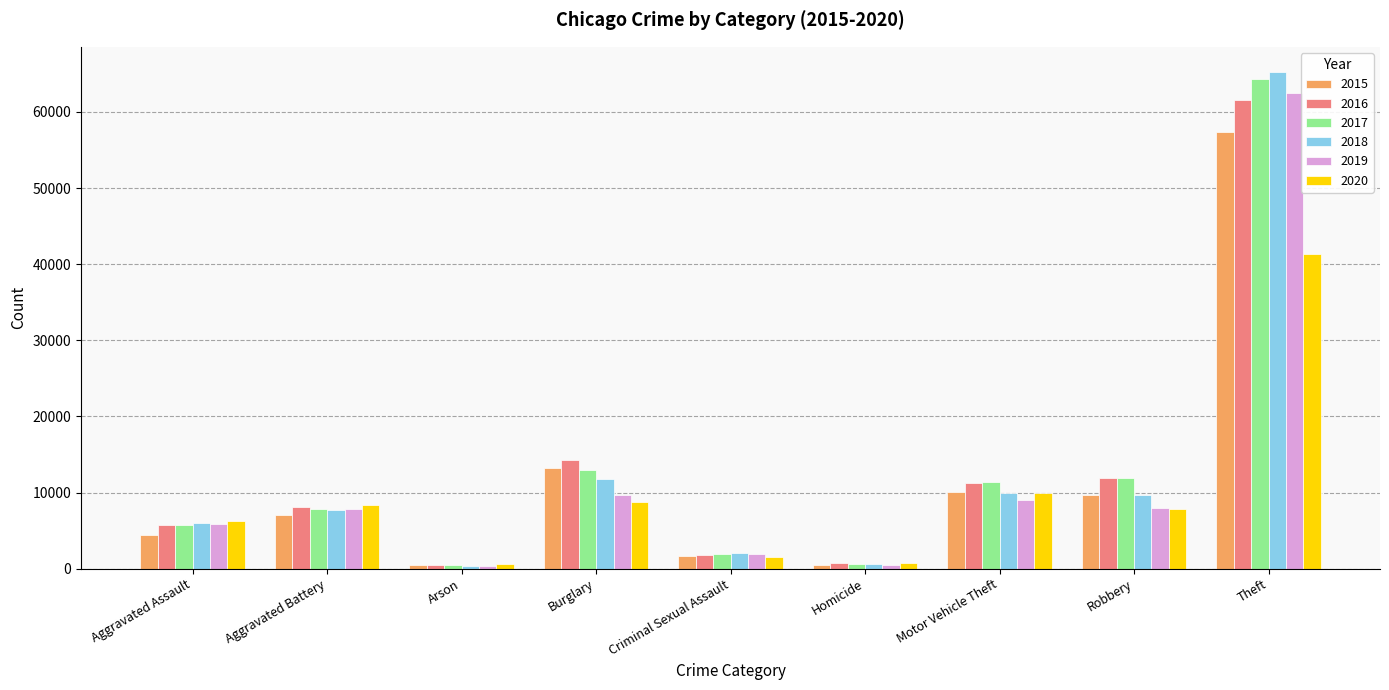

Is it true that 2018 equals 7735 at Aggravated Battery?

True